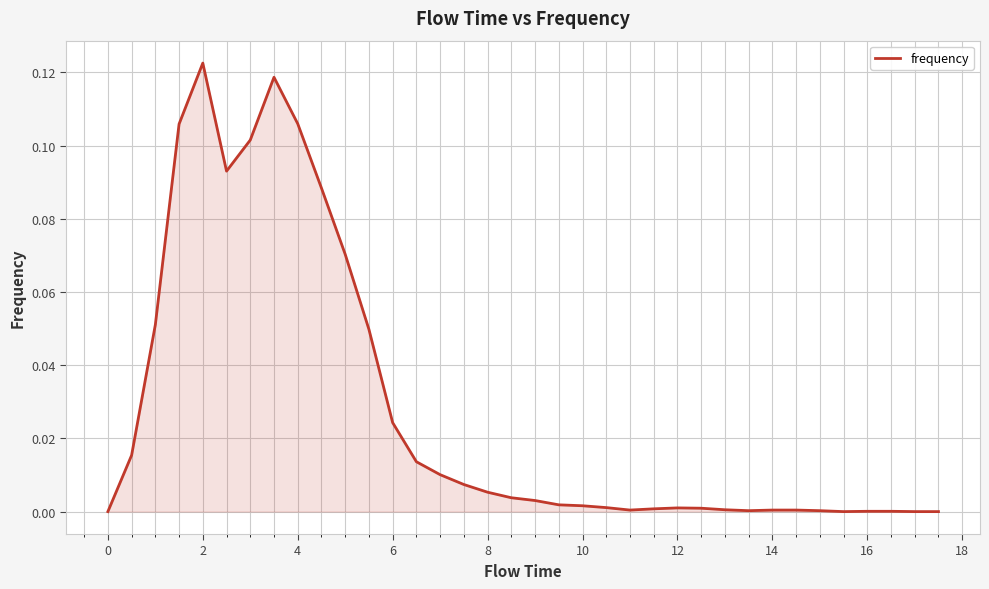

What is the sum of all values?

1.0